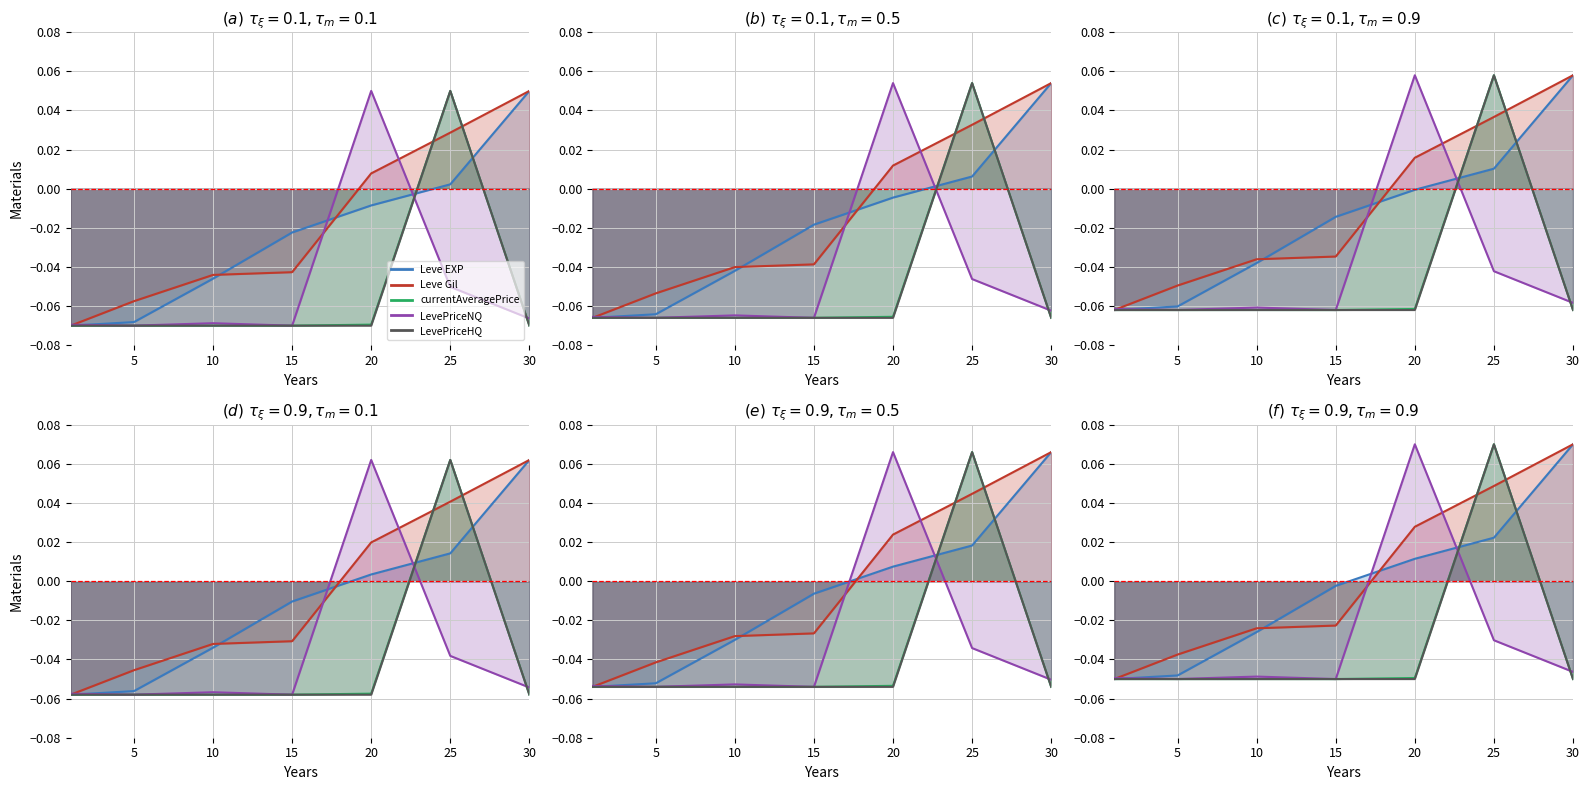

What is the total value across all series at 30?

-0.1